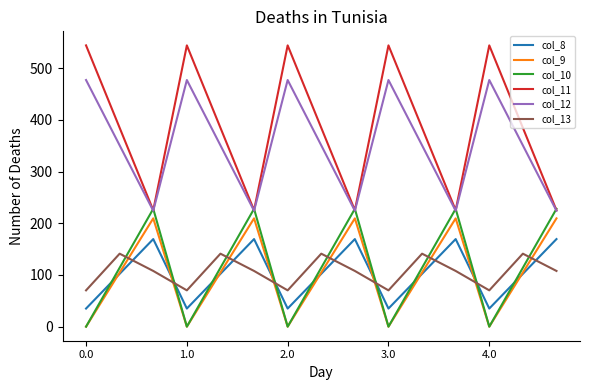

How many values in the col_9 series exceed 104?

10